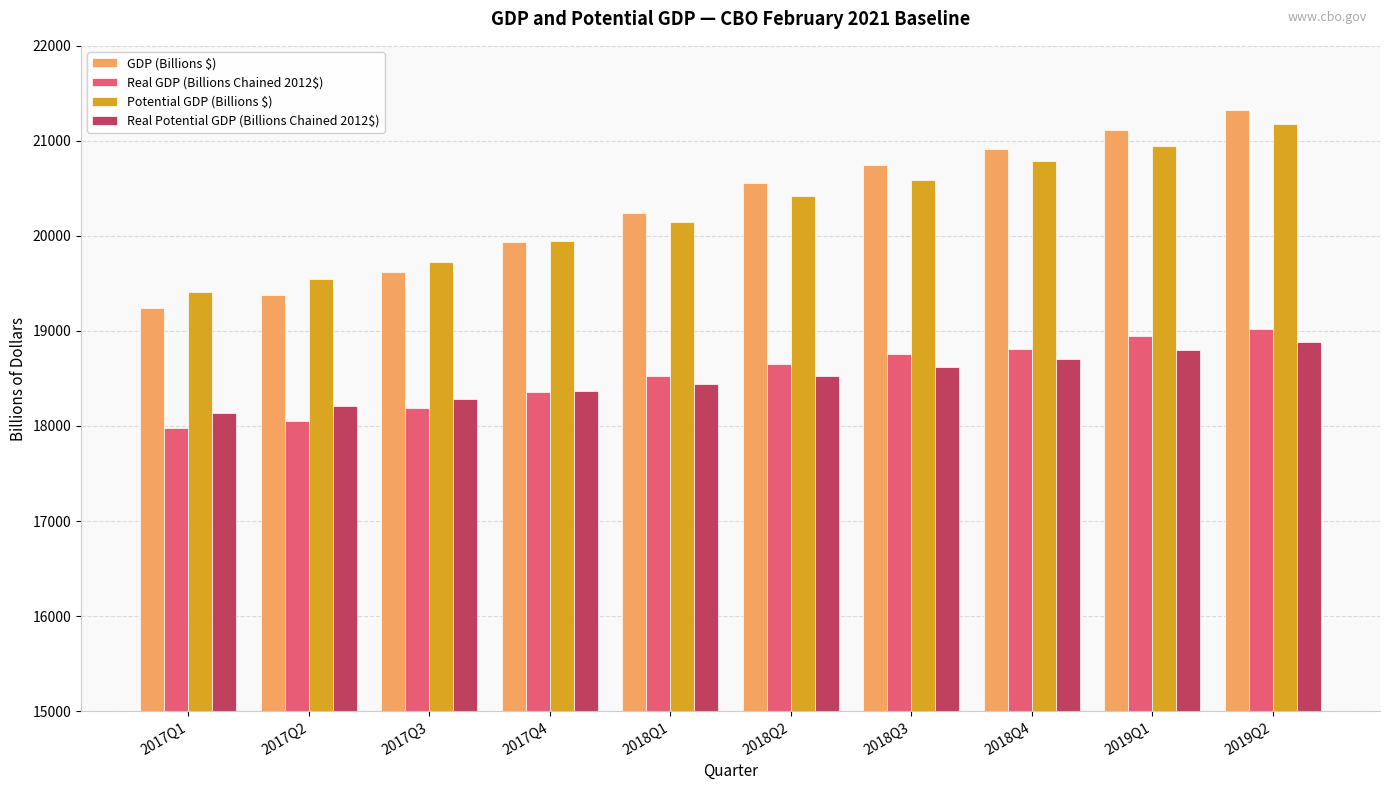

At which category is the sum across all series the highest?

2019Q2